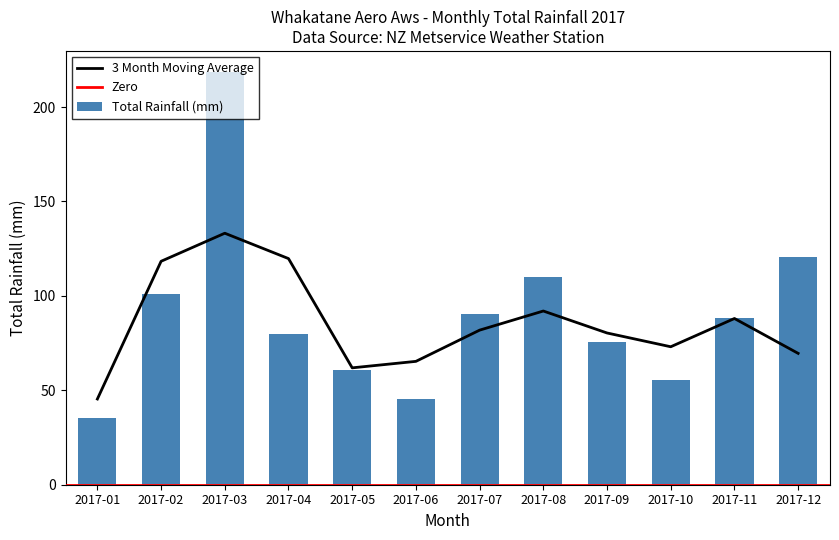

What is the greatest value displayed?

218.8